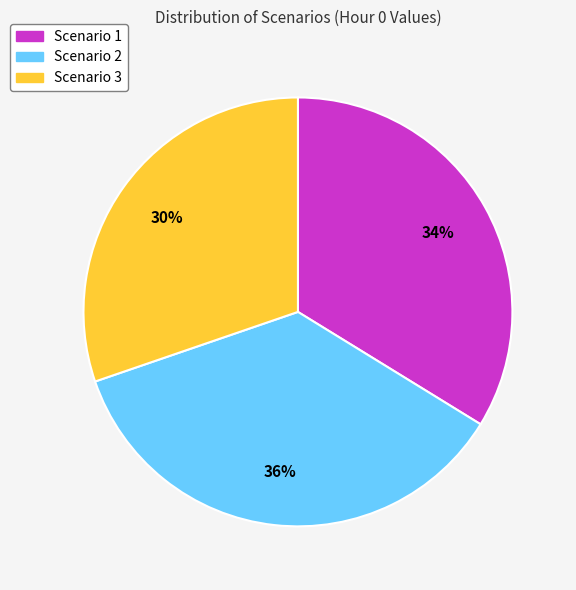

Does Scenario 2 represent more than half of the total?

No